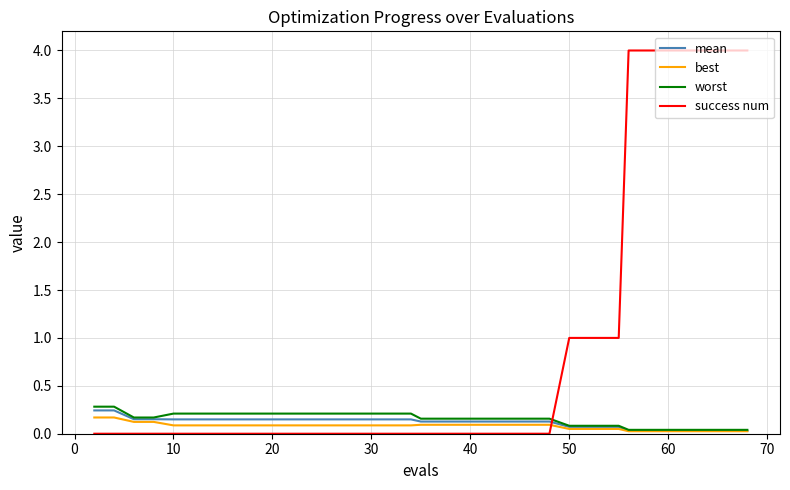

How many times do best and success num cross each other?

1